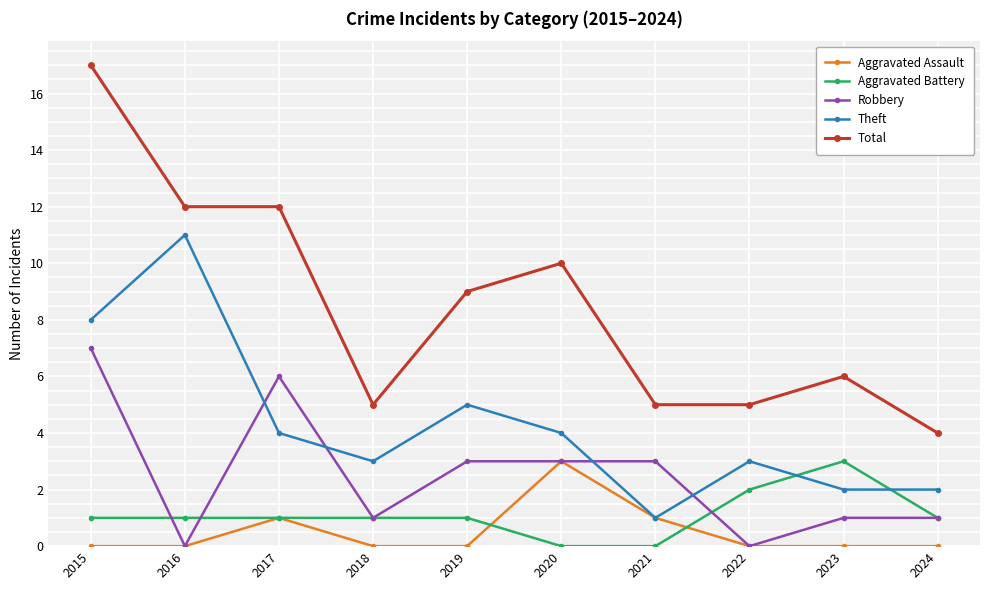

What is the difference between the Total values at 2017 and 2024?

8